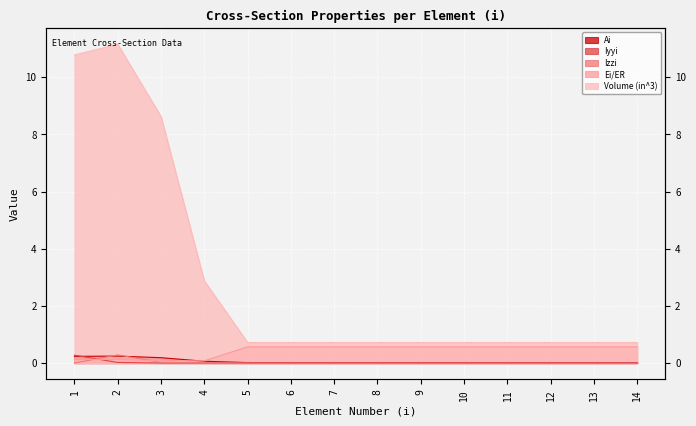

What are all the series names shown in the legend?

Ai, Iyyi, Izzi, Ei/ER, Volume (in^3)